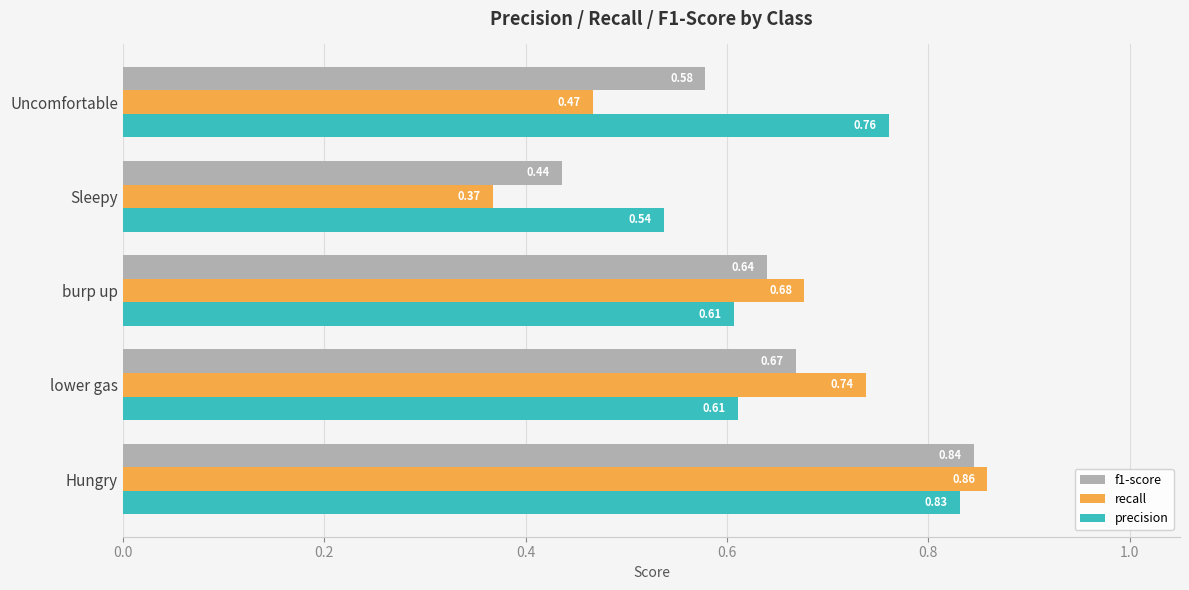

Rank the series by their average value, from lowest to highest.

recall, f1-score, precision